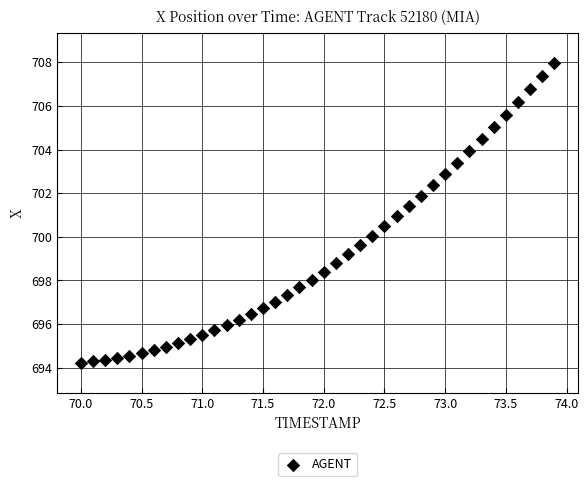

What is the range of X values (max minus min)?

3.9